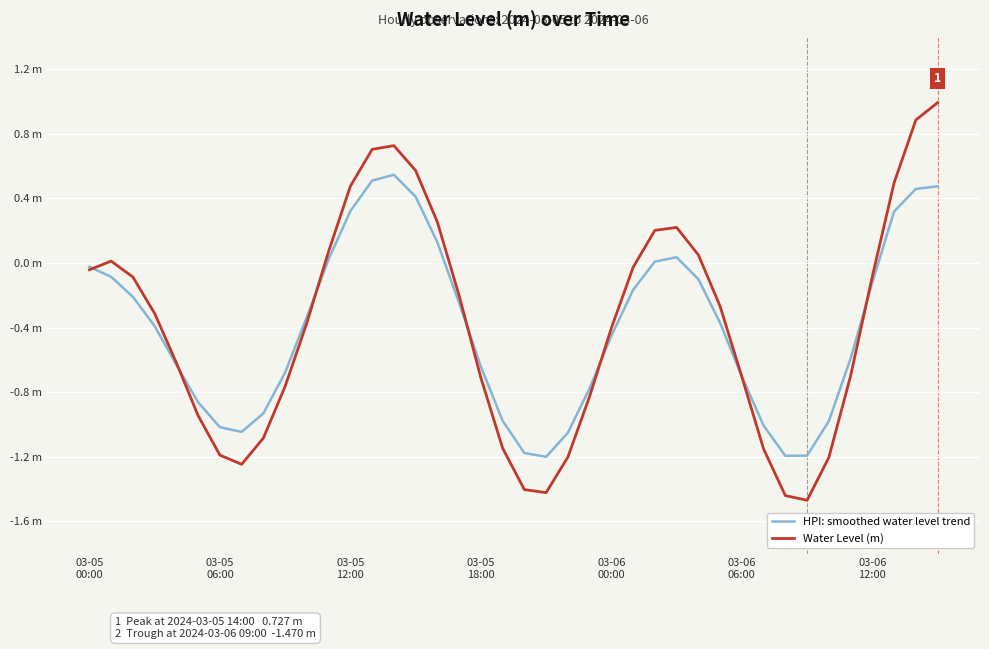

How many times do HPI: smoothed water level trend and Water Level (m) cross each other?

7